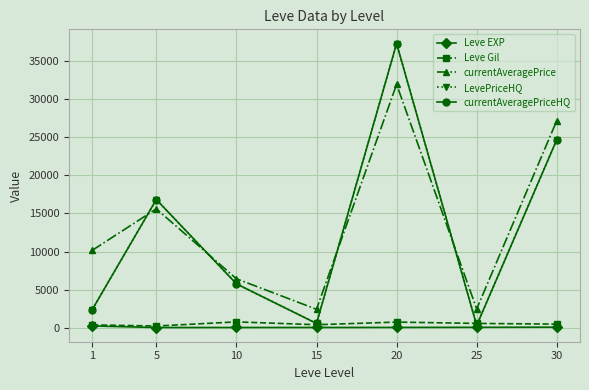

Is this an area chart (filled region under the line)?

No